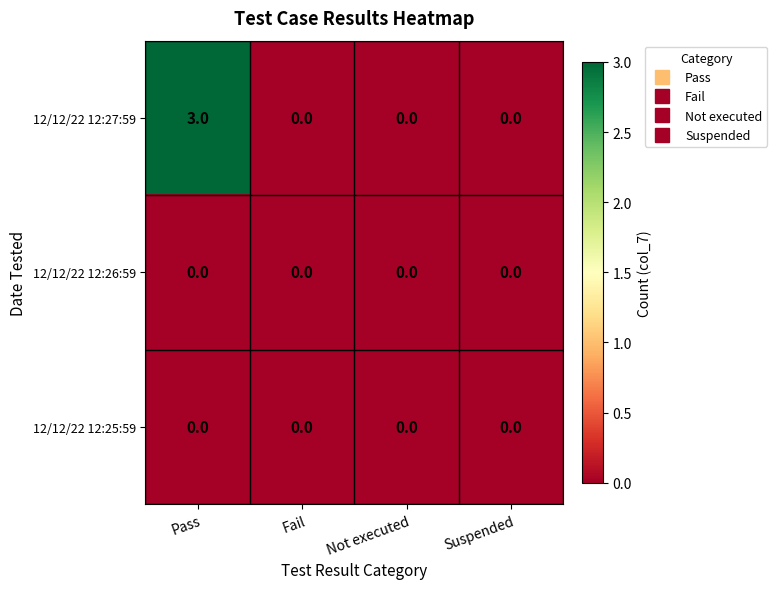

Reading left to right, transcribe all the data shown in this chart.

12/12/22 12:27:59: Pass=3	Fail=0	Not executed=0	Suspended=0
12/12/22 12:26:59: Pass=0	Fail=0	Not executed=0	Suspended=0
12/12/22 12:25:59: Pass=0	Fail=0	Not executed=0	Suspended=0